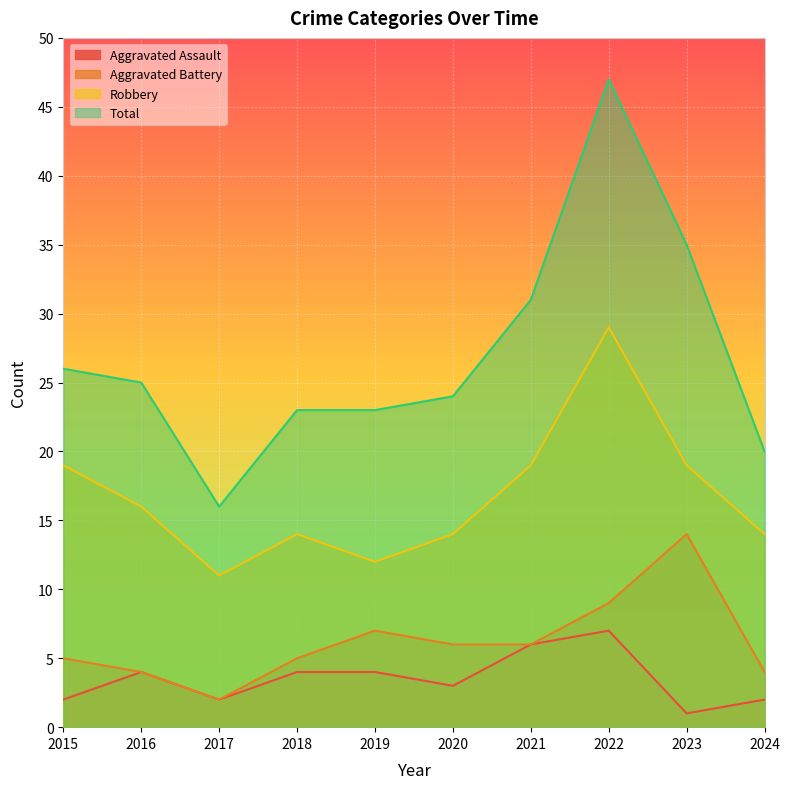

Rank the series by their maximum value, from highest to lowest.

Total, Robbery, Aggravated Battery, Aggravated Assault